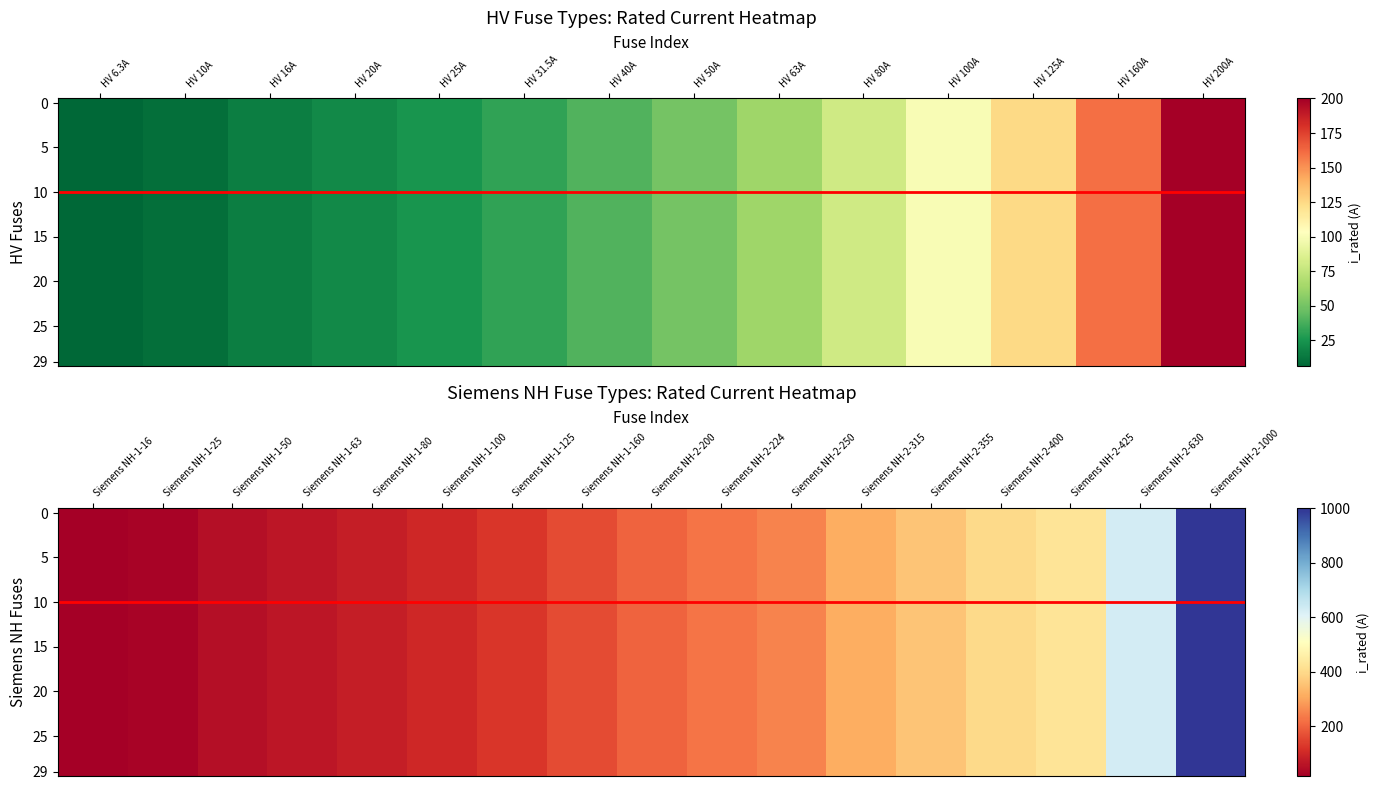

Reading left to right, transcribe all the data shown in this chart.

i_rated=6.3	1=10.0	2=16.0	3=20.0	4=25.0	5=31.5	6=40.0	7=50.0	8=63.0	9=80.0	10=100.0	11=125.0	12=160.0	13=200.0	14=16.0	15=25.0	16=50.0	17=63.0	18=80.0	19=100.0	20=125.0	21=160.0	22=200.0	23=224.0	24=250.0	25=315.0	26=355.0	27=400.0	28=425.0	29=630.0	30=1000.0